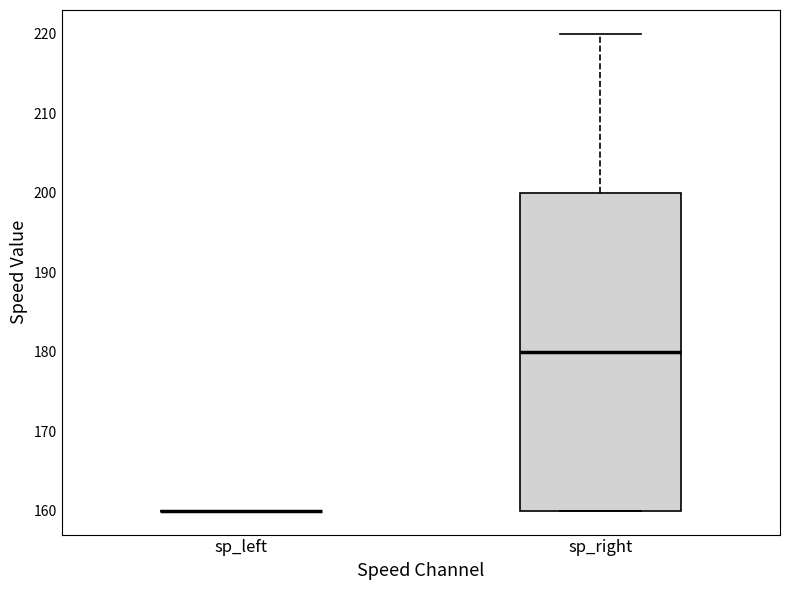

Where does the upper whisker of the box for sp_right end on the y-axis? The values are not printed on the chart, so give them approximately, as read against the axis.

220